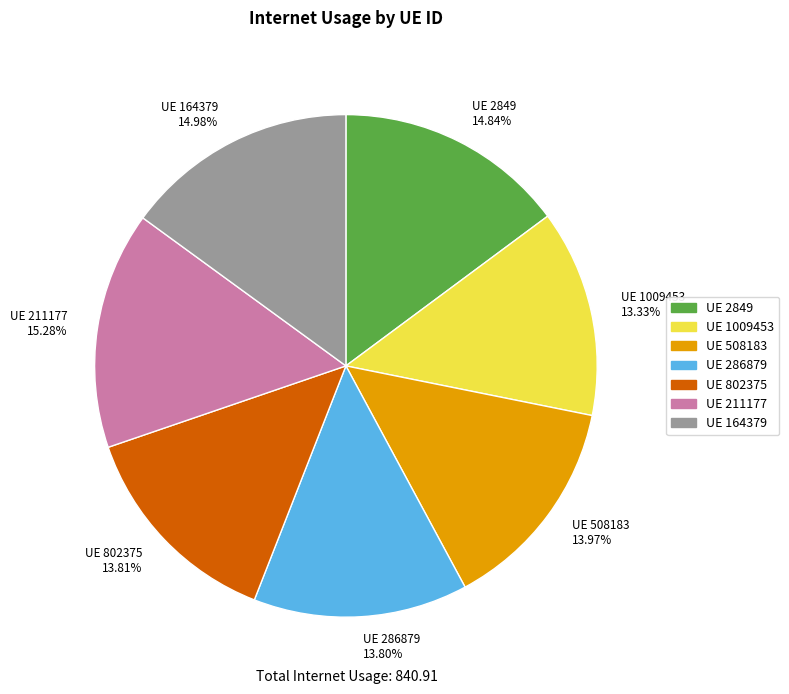

Between UE 802375 13.81% and UE 2849 14.84%, which is larger?

UE 2849 14.84%